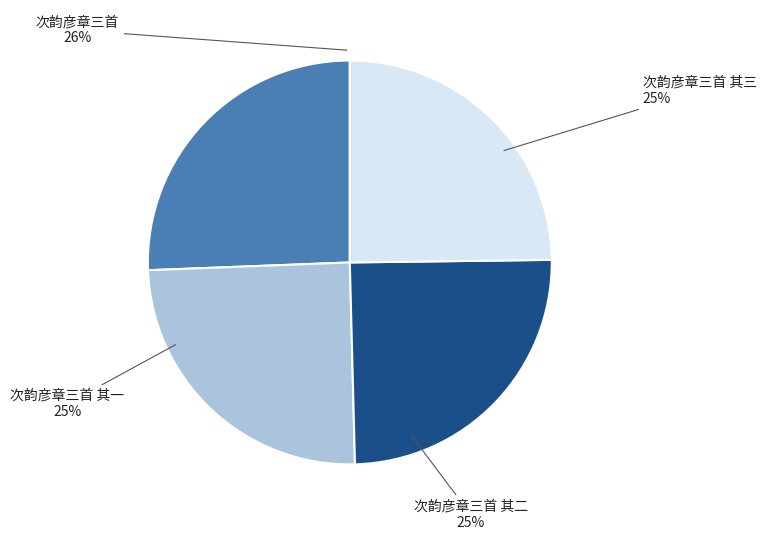

Is it true that 次韵彦章三首 其一 is 25% of the pie?

True